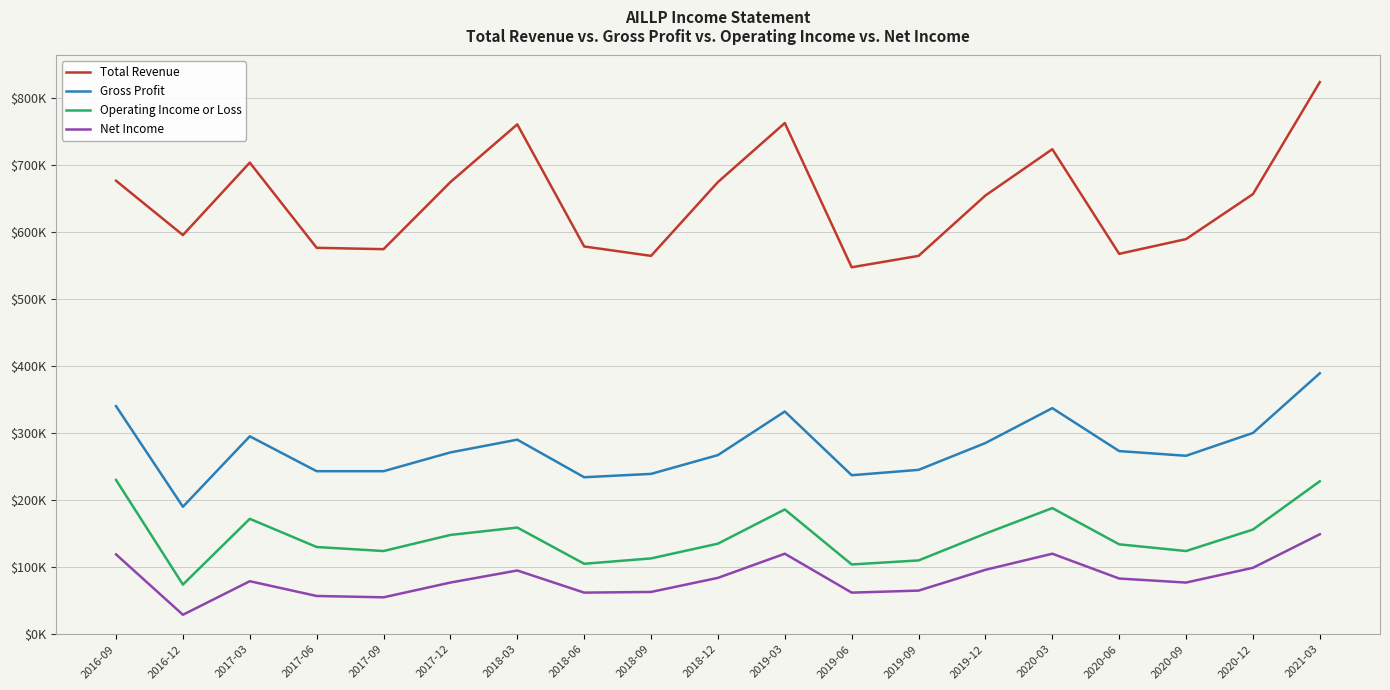

What is the difference between the maximum and minimum values in the Net Income series?

120000